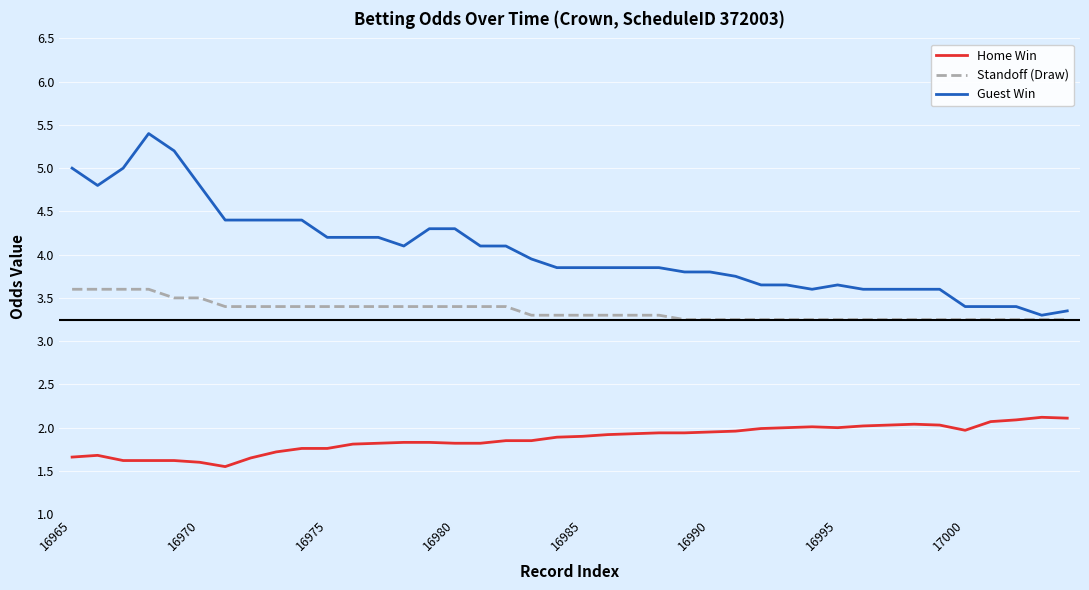

What is the minimum value shown in the chart?

1.6